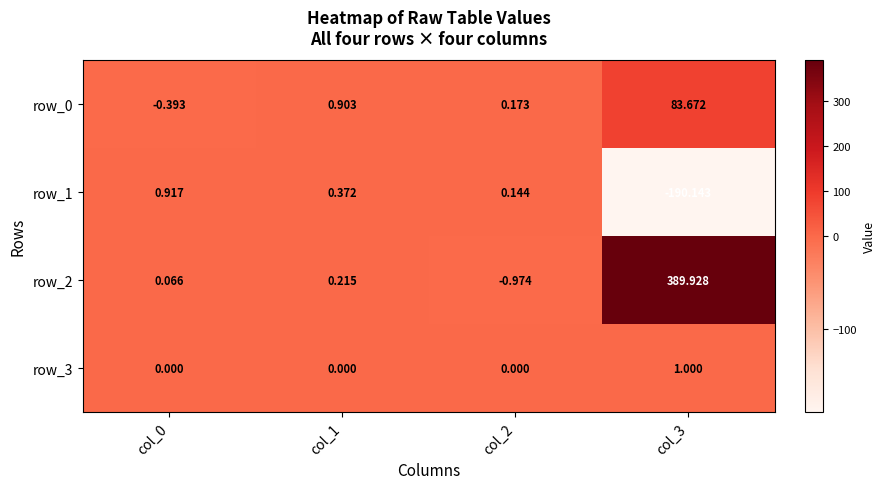

Is the value of row_2 at col_3 greater than the value of row_3 at col_0?

Yes